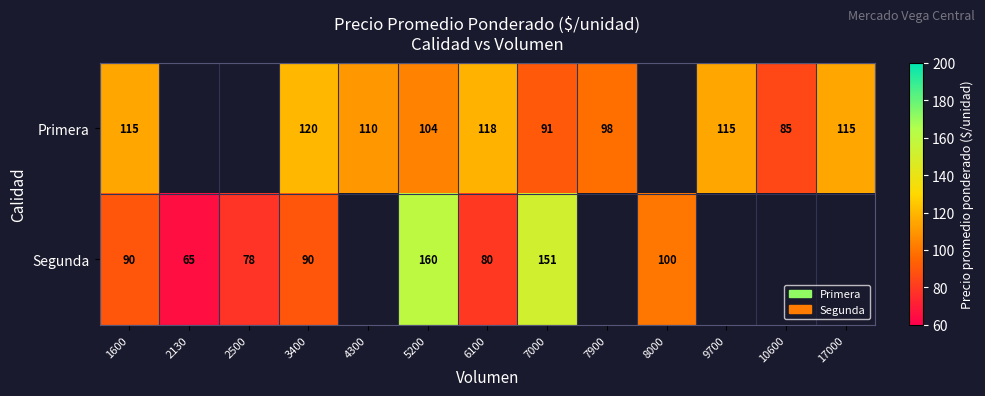

Between 1600 and 6100, which series saw the biggest shift?

Segunda